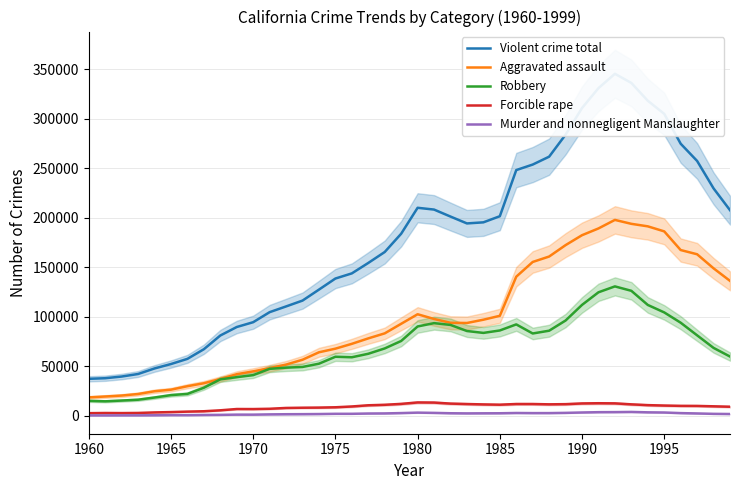

What is the average value of the Forcible rape series?

9195